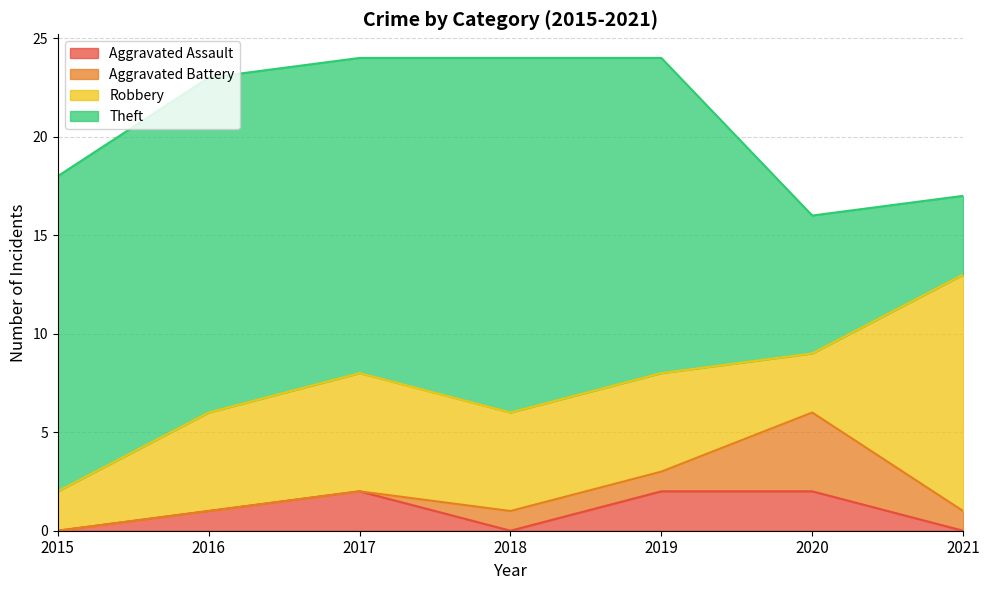

True or false: Aggravated Assault and Robbery intersect in this chart.

False